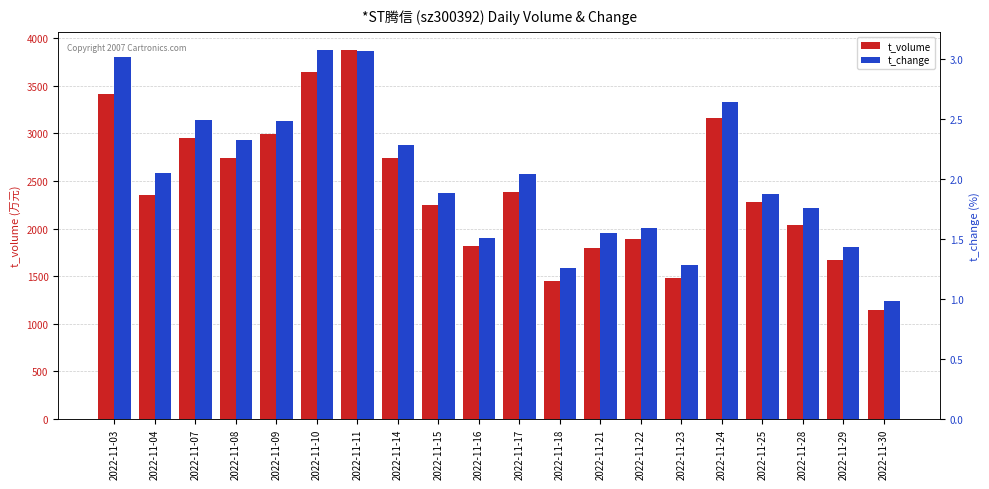

What are all the series names shown in the legend?

t_volume, t_change